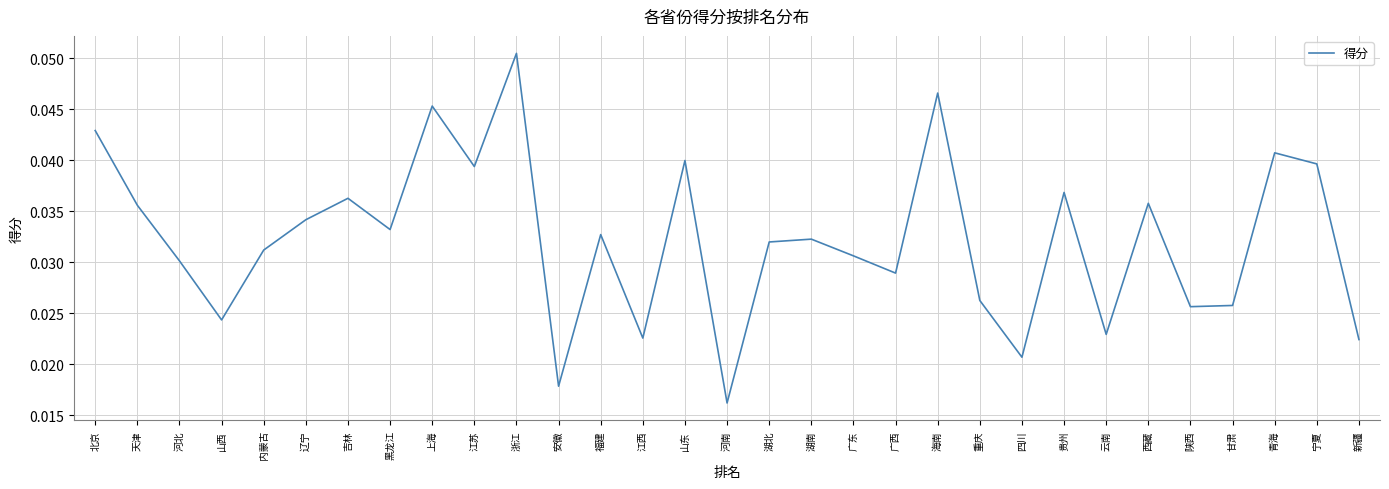

Does the chart have visible grid lines?

Yes